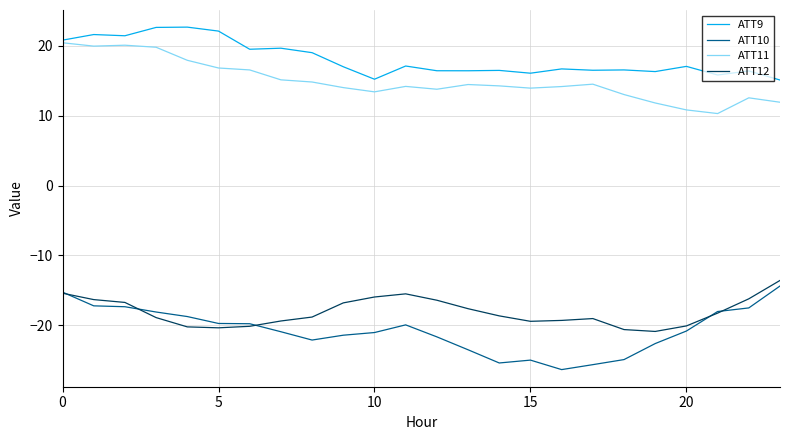

True or false: ATT10 has more than 1 points higher than both neighbors.

True